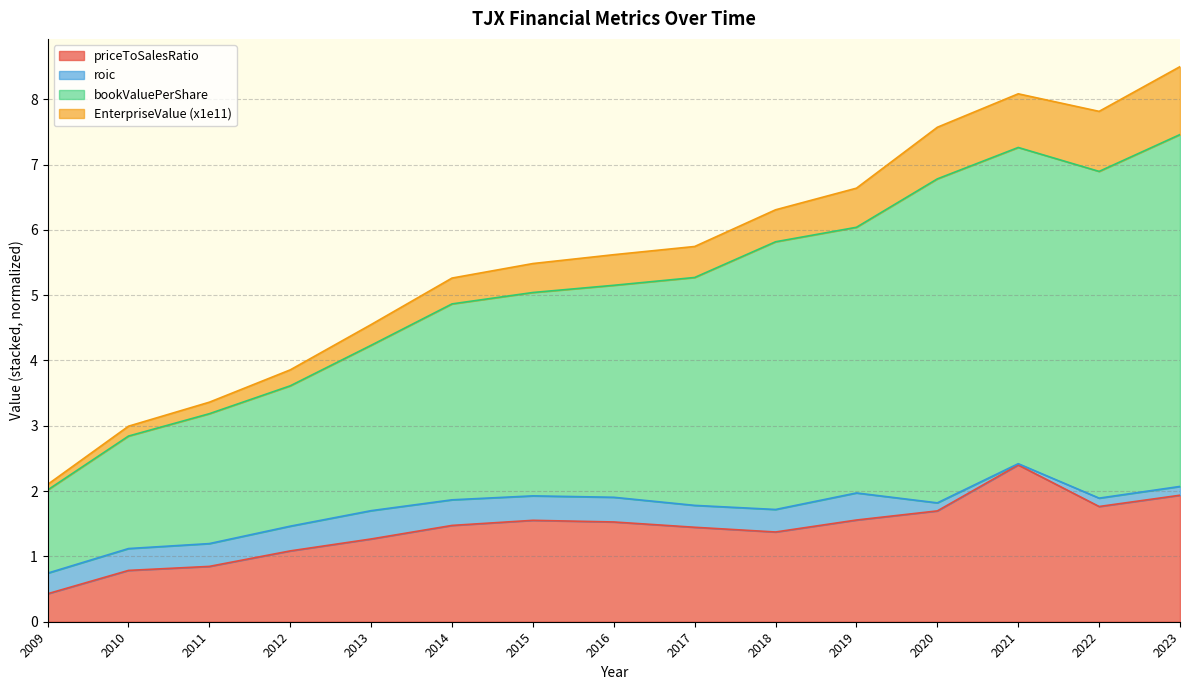

Is the value of priceToSalesRatio at 2018 greater than the value of bookValuePerShare at 2020?

No